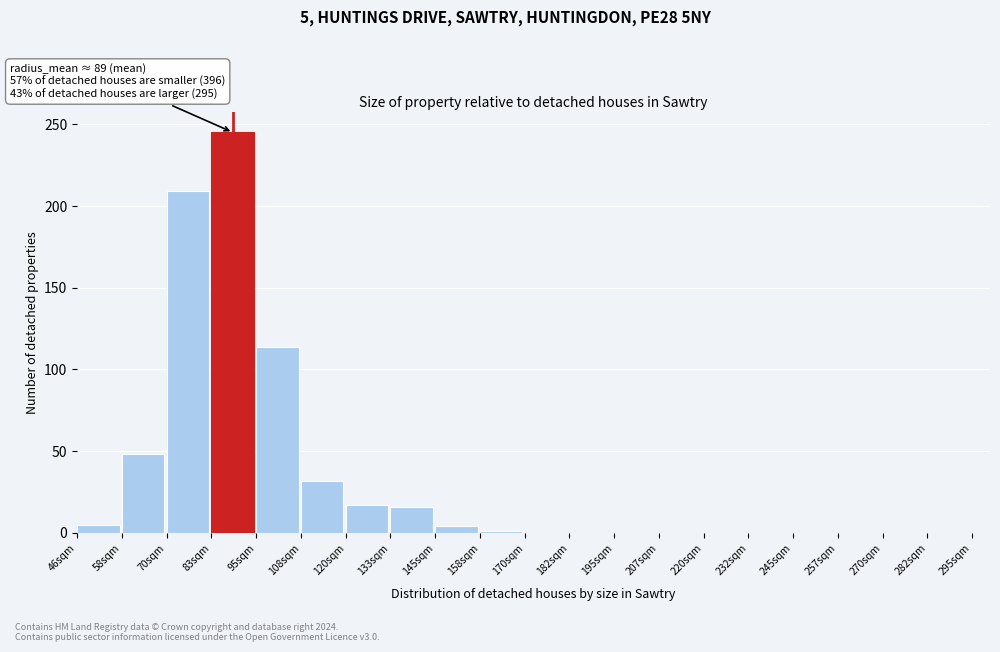

Over which range of the x-axis is the bar tallest?

84 to 96